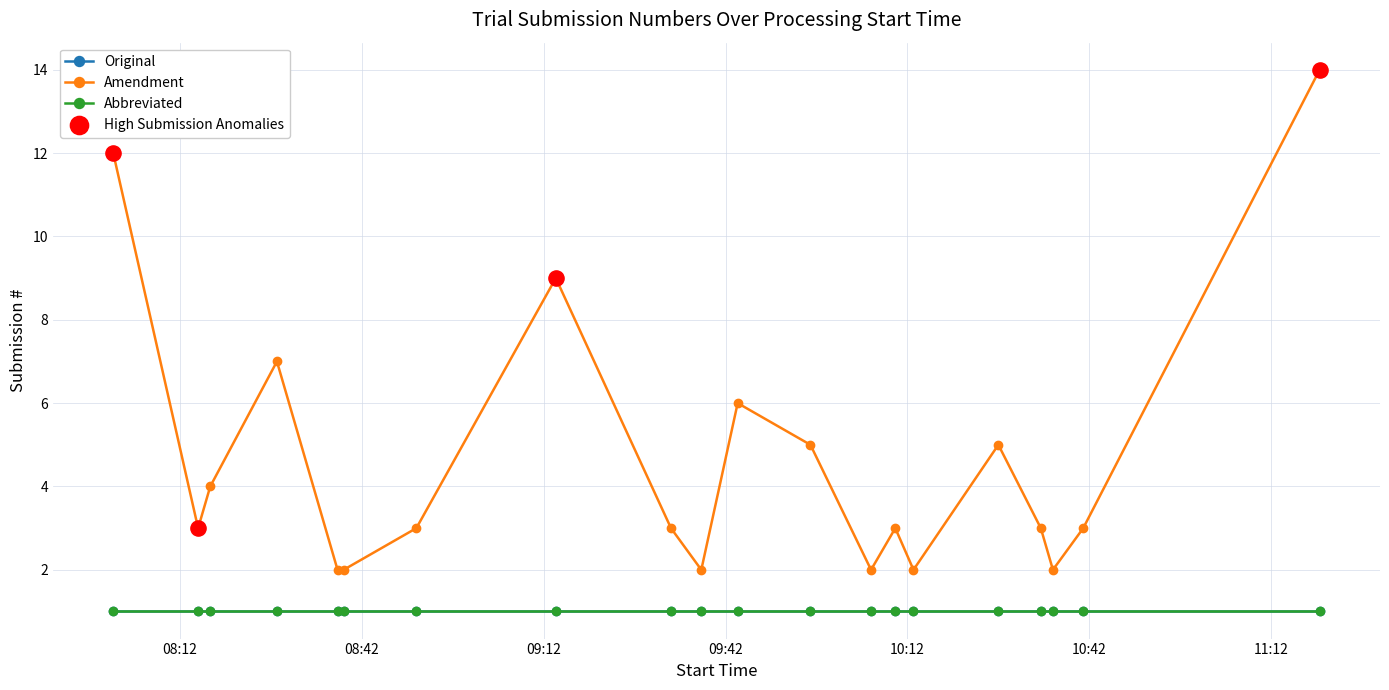

At how many categories does at least one series exceed 13?

1